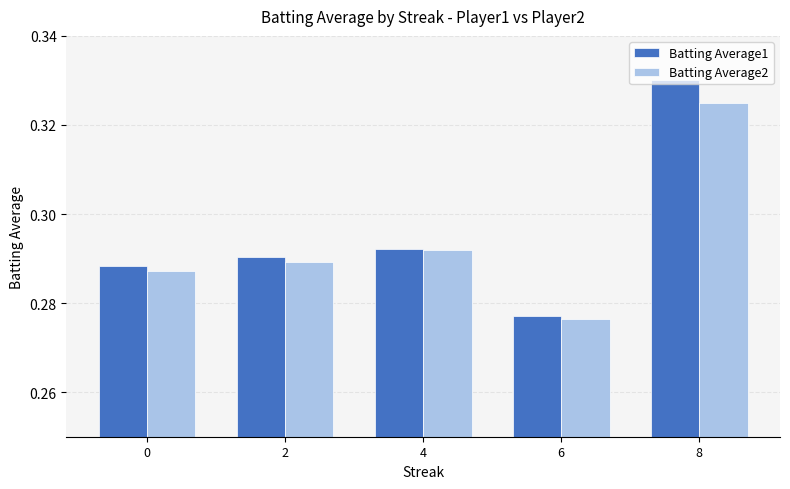

What is the sum of the Batting Average2 values at 4 and 6?

0.6